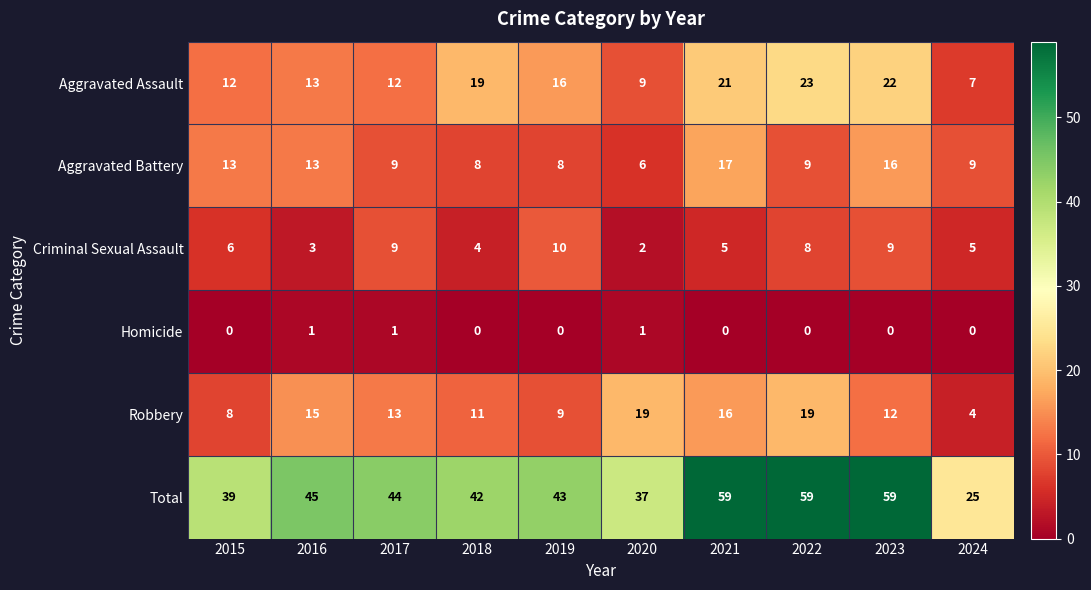

Between 2022 and 2024, which series saw the biggest shift?

Total